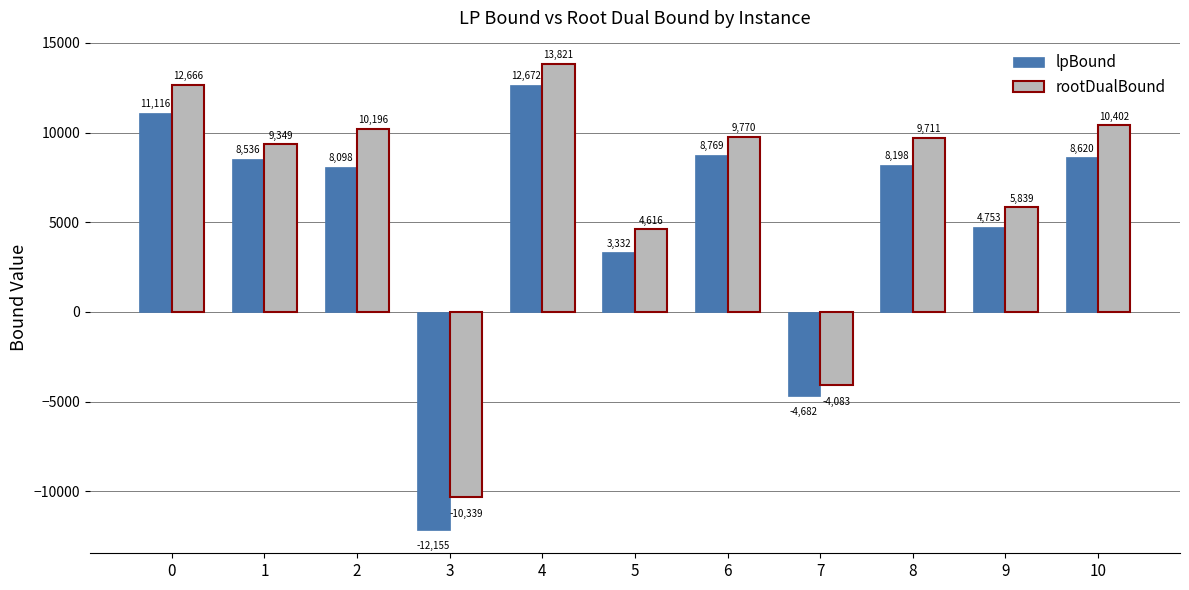

How many groups of bars are there?

11